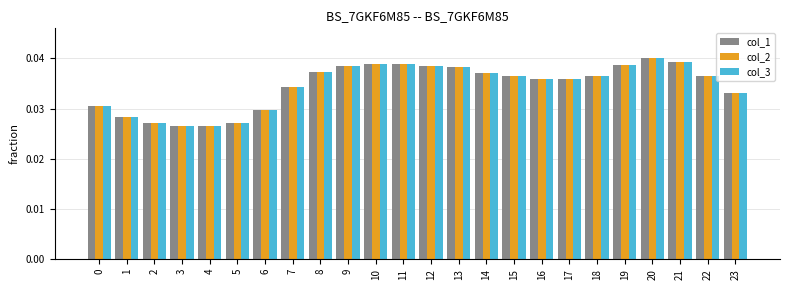

The value of col_1 at 15 is 0.1. True or false?

False